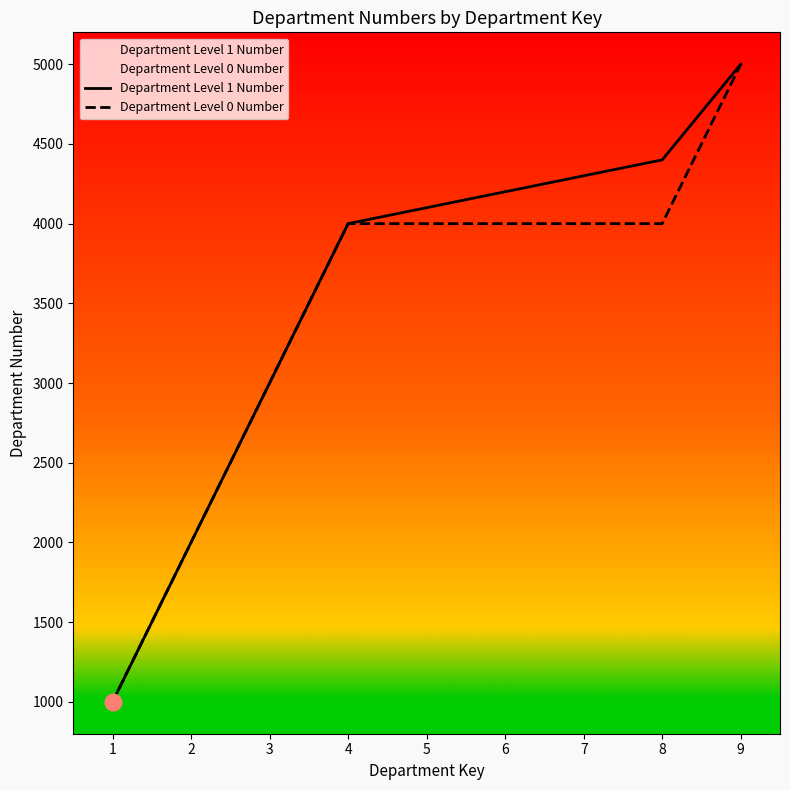

Does the chart display data point markers on the line(s)?

No